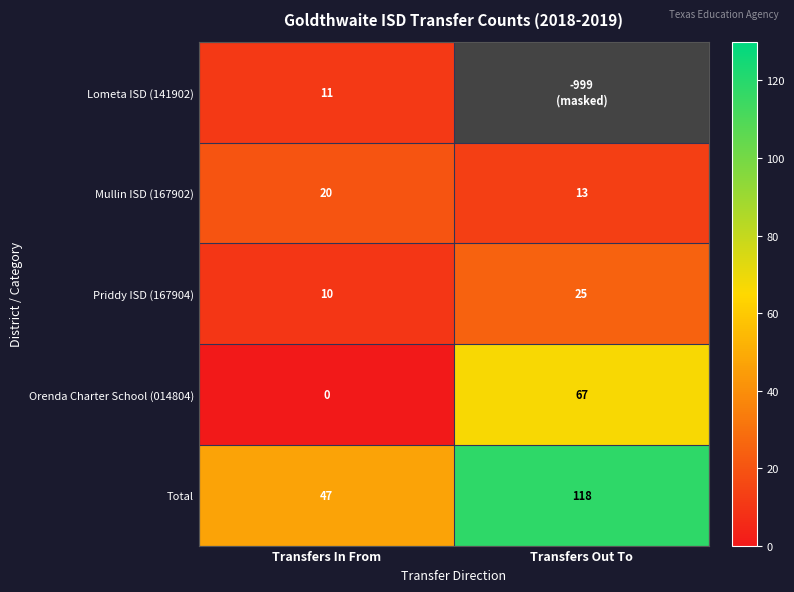

The value of Priddy ISD (167904) at Transfers Out To is 25. True or false?

True